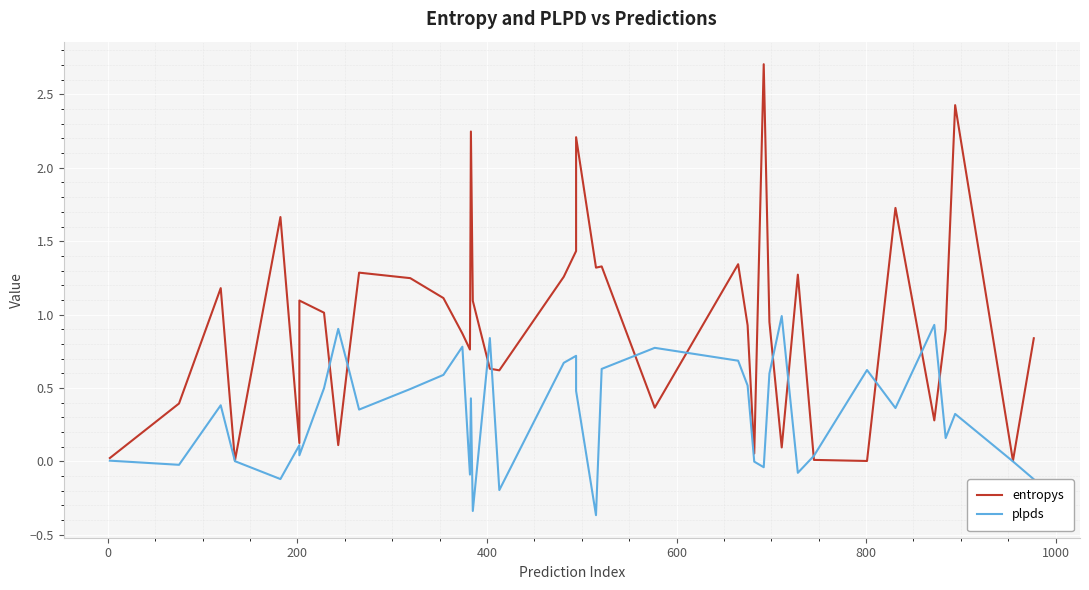

What are all the series names shown in the legend?

entropys, plpds